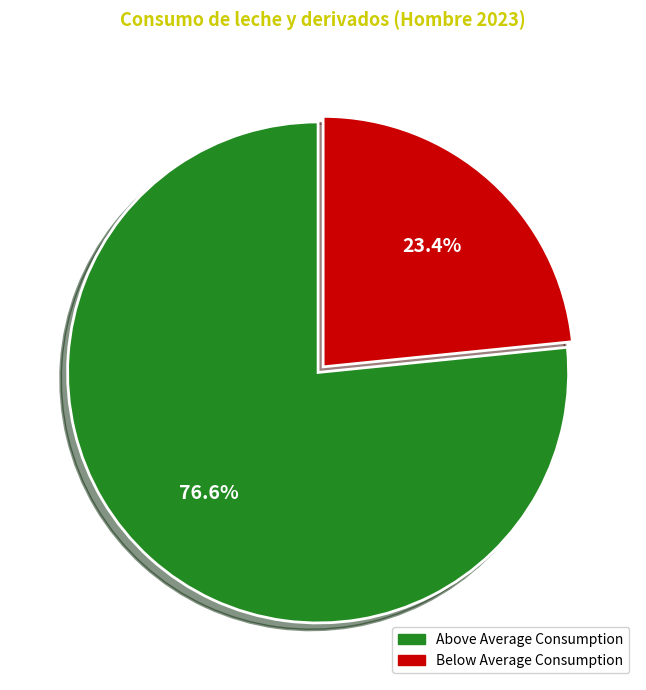

Is there any slice that represents more than half of the pie?

Yes